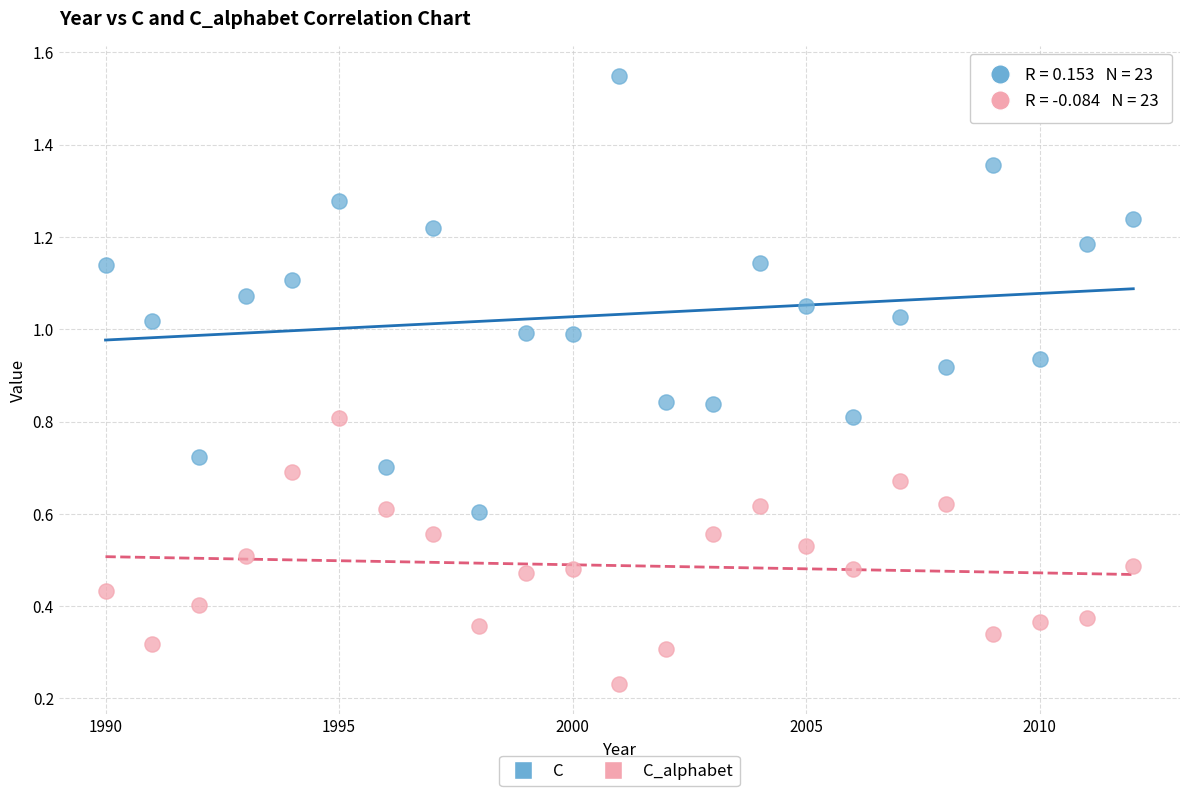

What are all the series names shown in the legend?

C, C_alphabet